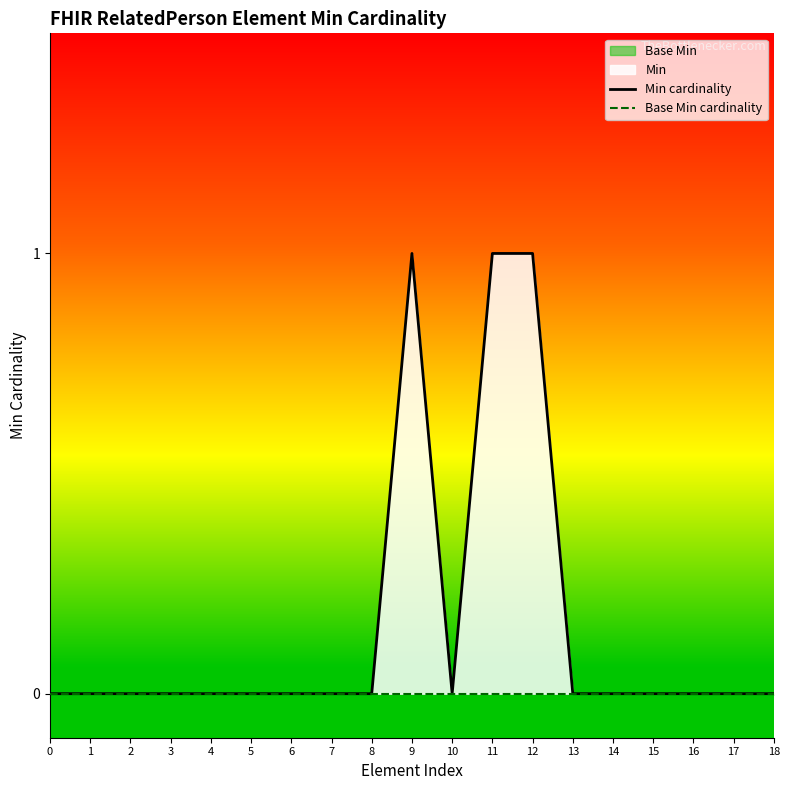

True or false: Min cardinality and Base Min cardinality intersect in this chart.

False